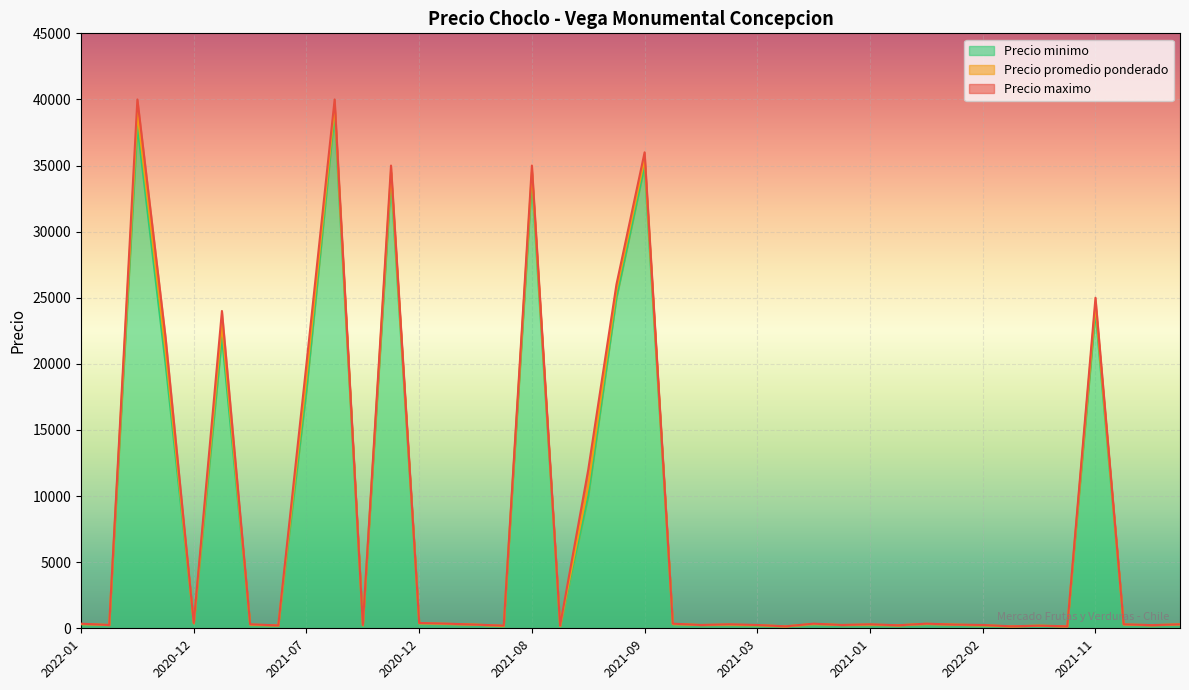

What is the value of the Precio minimo point at the 13th from the left?

350